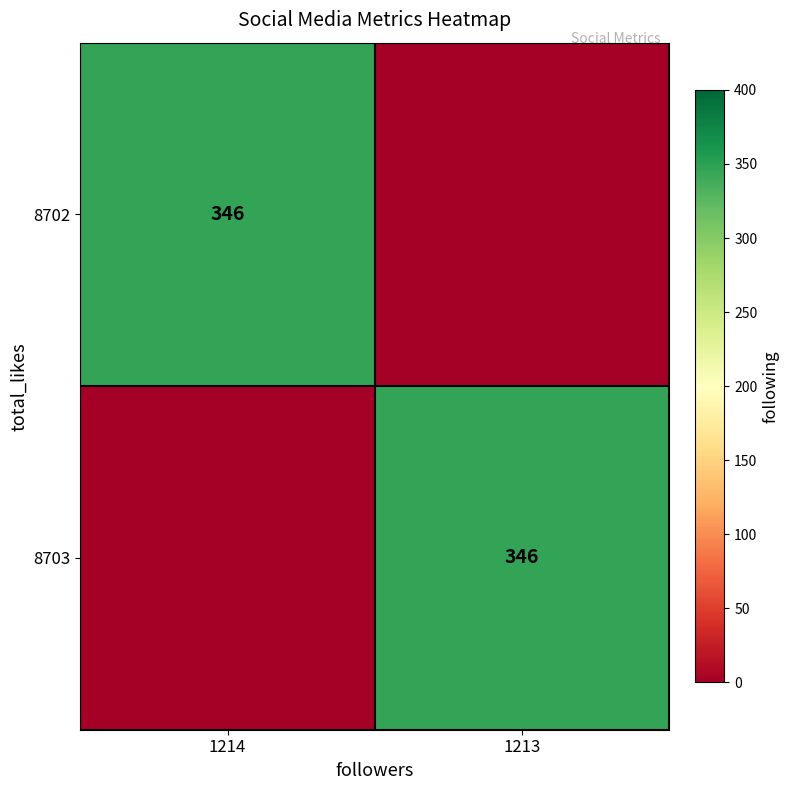

True or false: 8703 has a value of 100 at 1213.

False